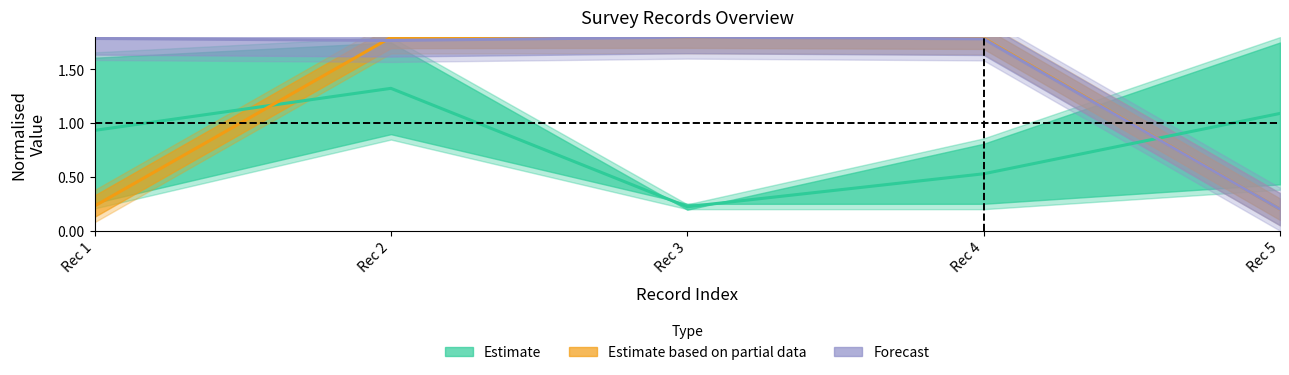

Which category has the highest value across all series?

Rec 3